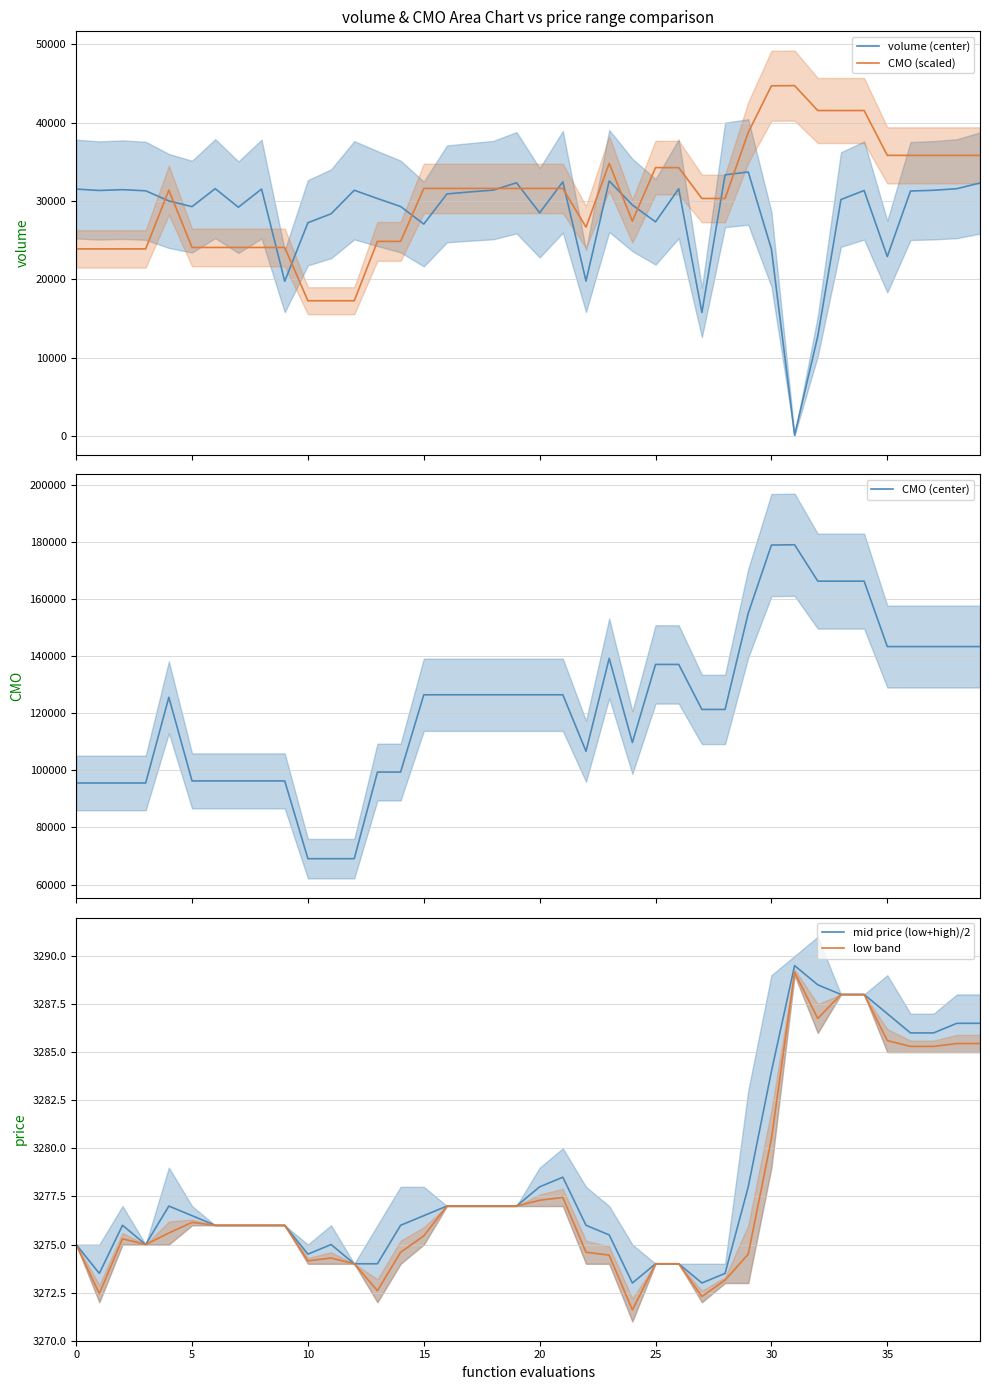

Is this an area chart (filled region under the line)?

No